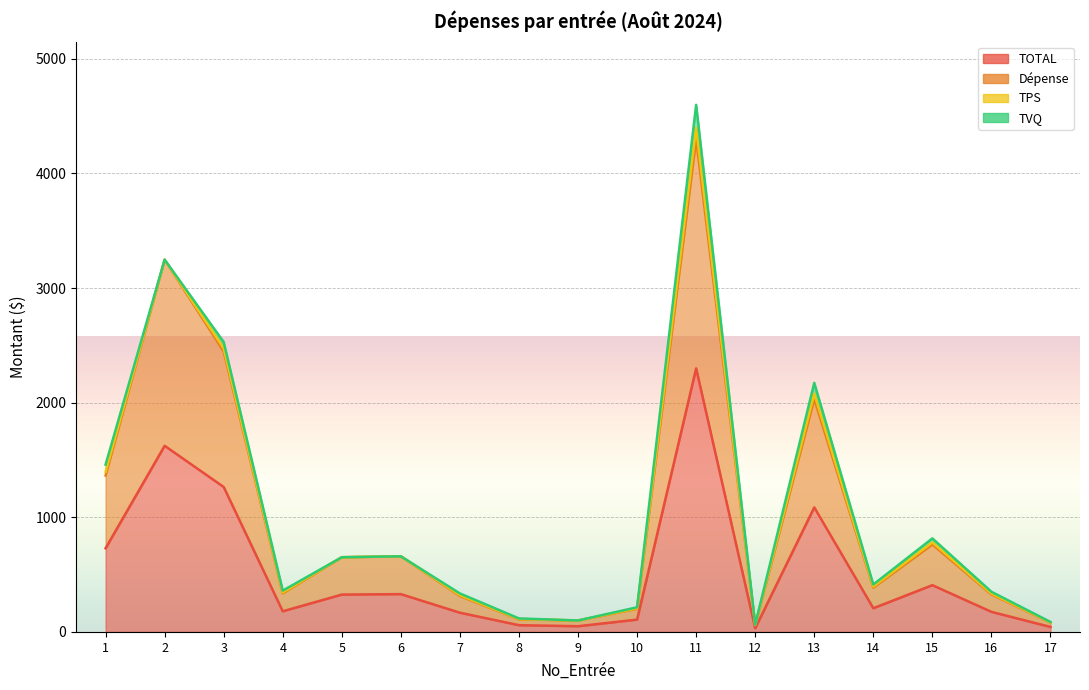

The Dépense series shows 4299.5 at 11. True or false?

True